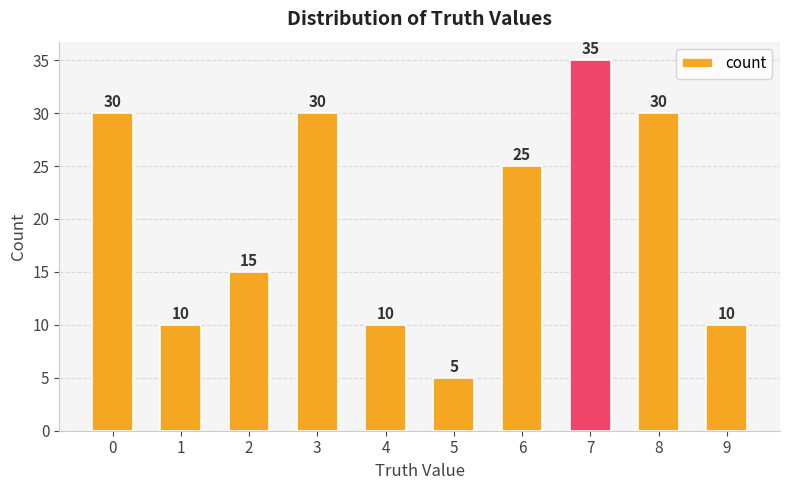

What is the change in value from 0 to 6?

-5